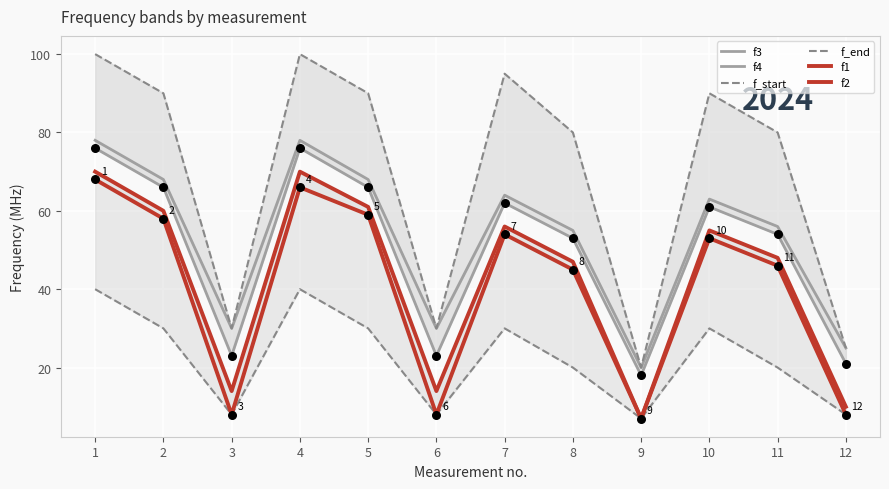

Which series has the widest spread of Y values?

f_end